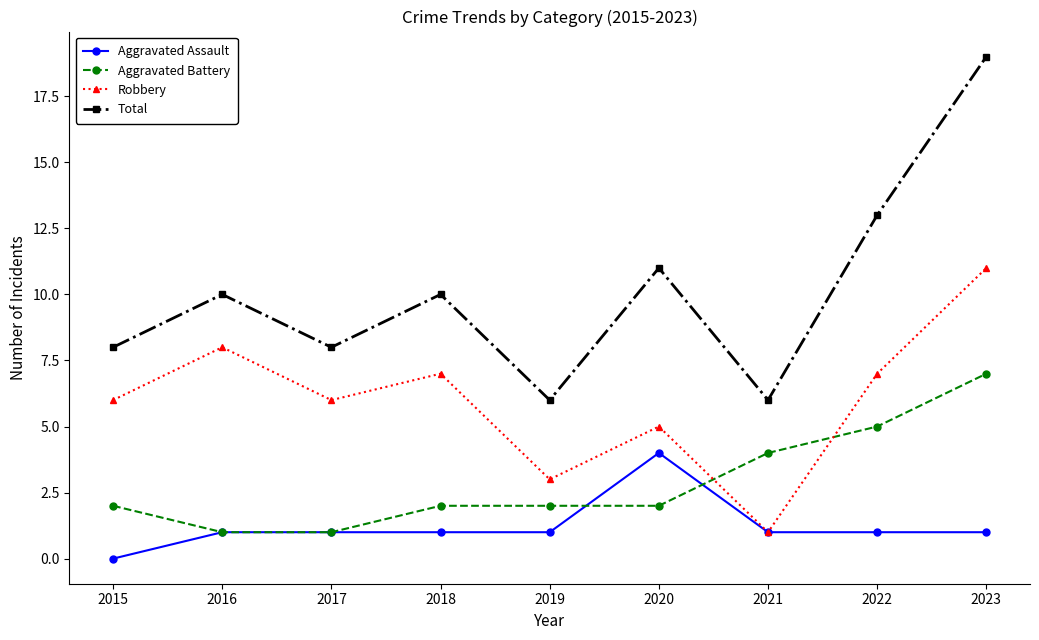

What are all the series names shown in the legend?

Aggravated Assault, Aggravated Battery, Robbery, Total